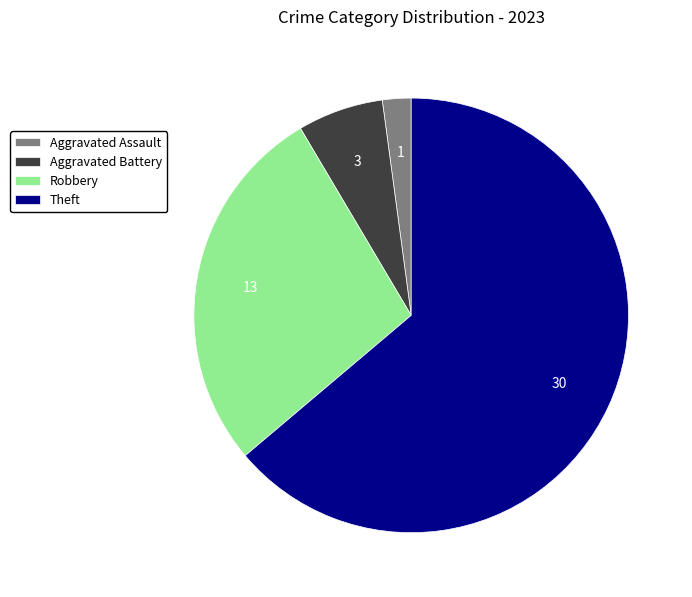

Count the number of slices in the pie.

4